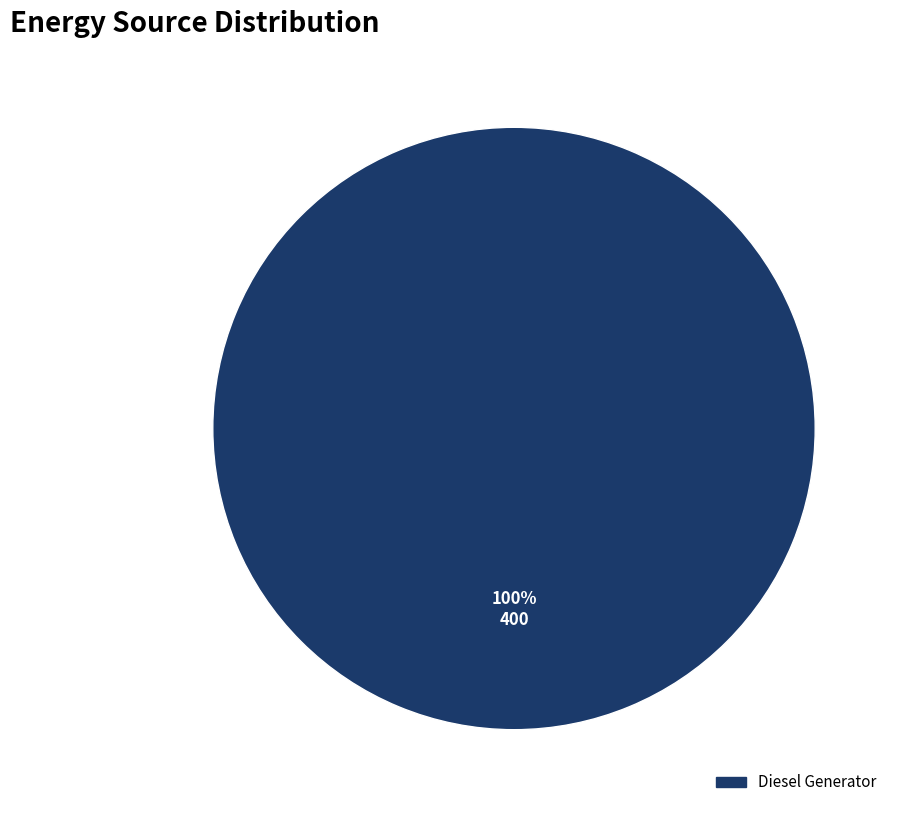

How many slices are in this pie chart?

1